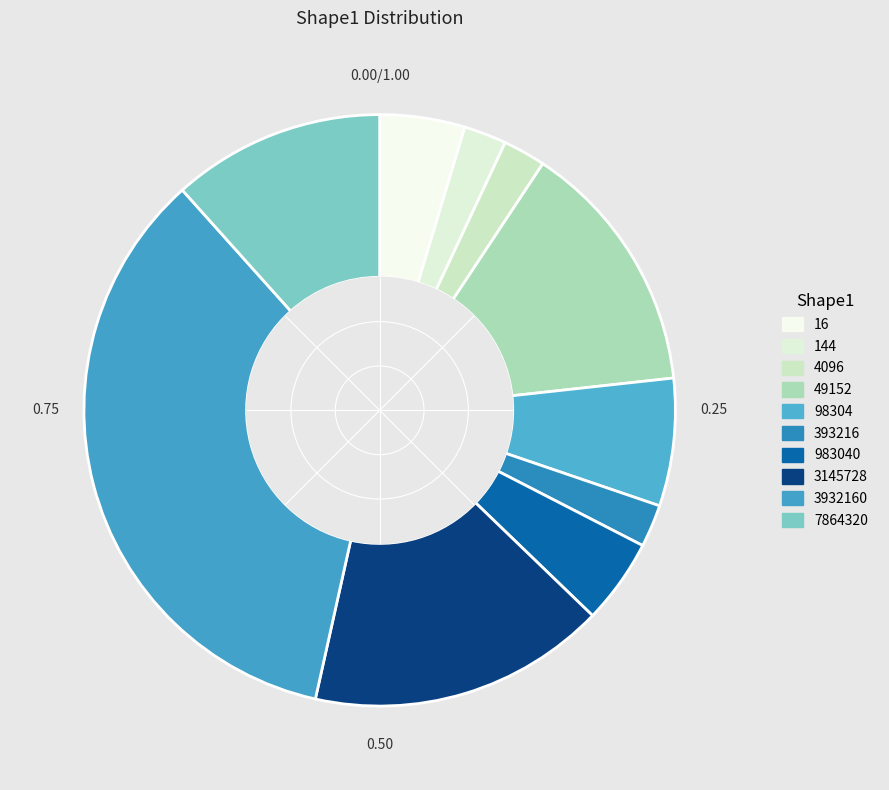

To the nearest percent, what is the average slice percentage?

10%